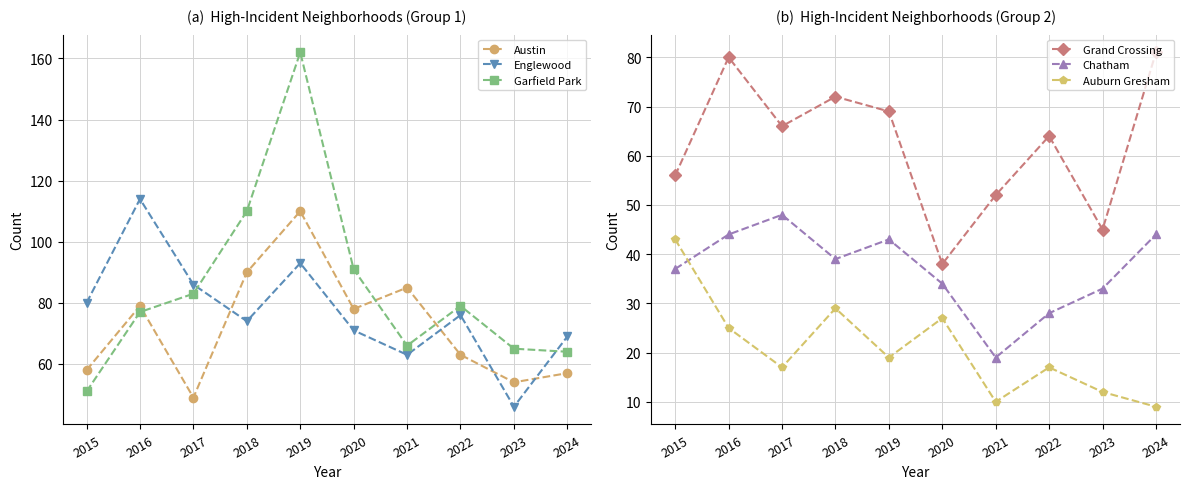

What is the value of the Auburn Gresham point at the 3rd from the left?

17